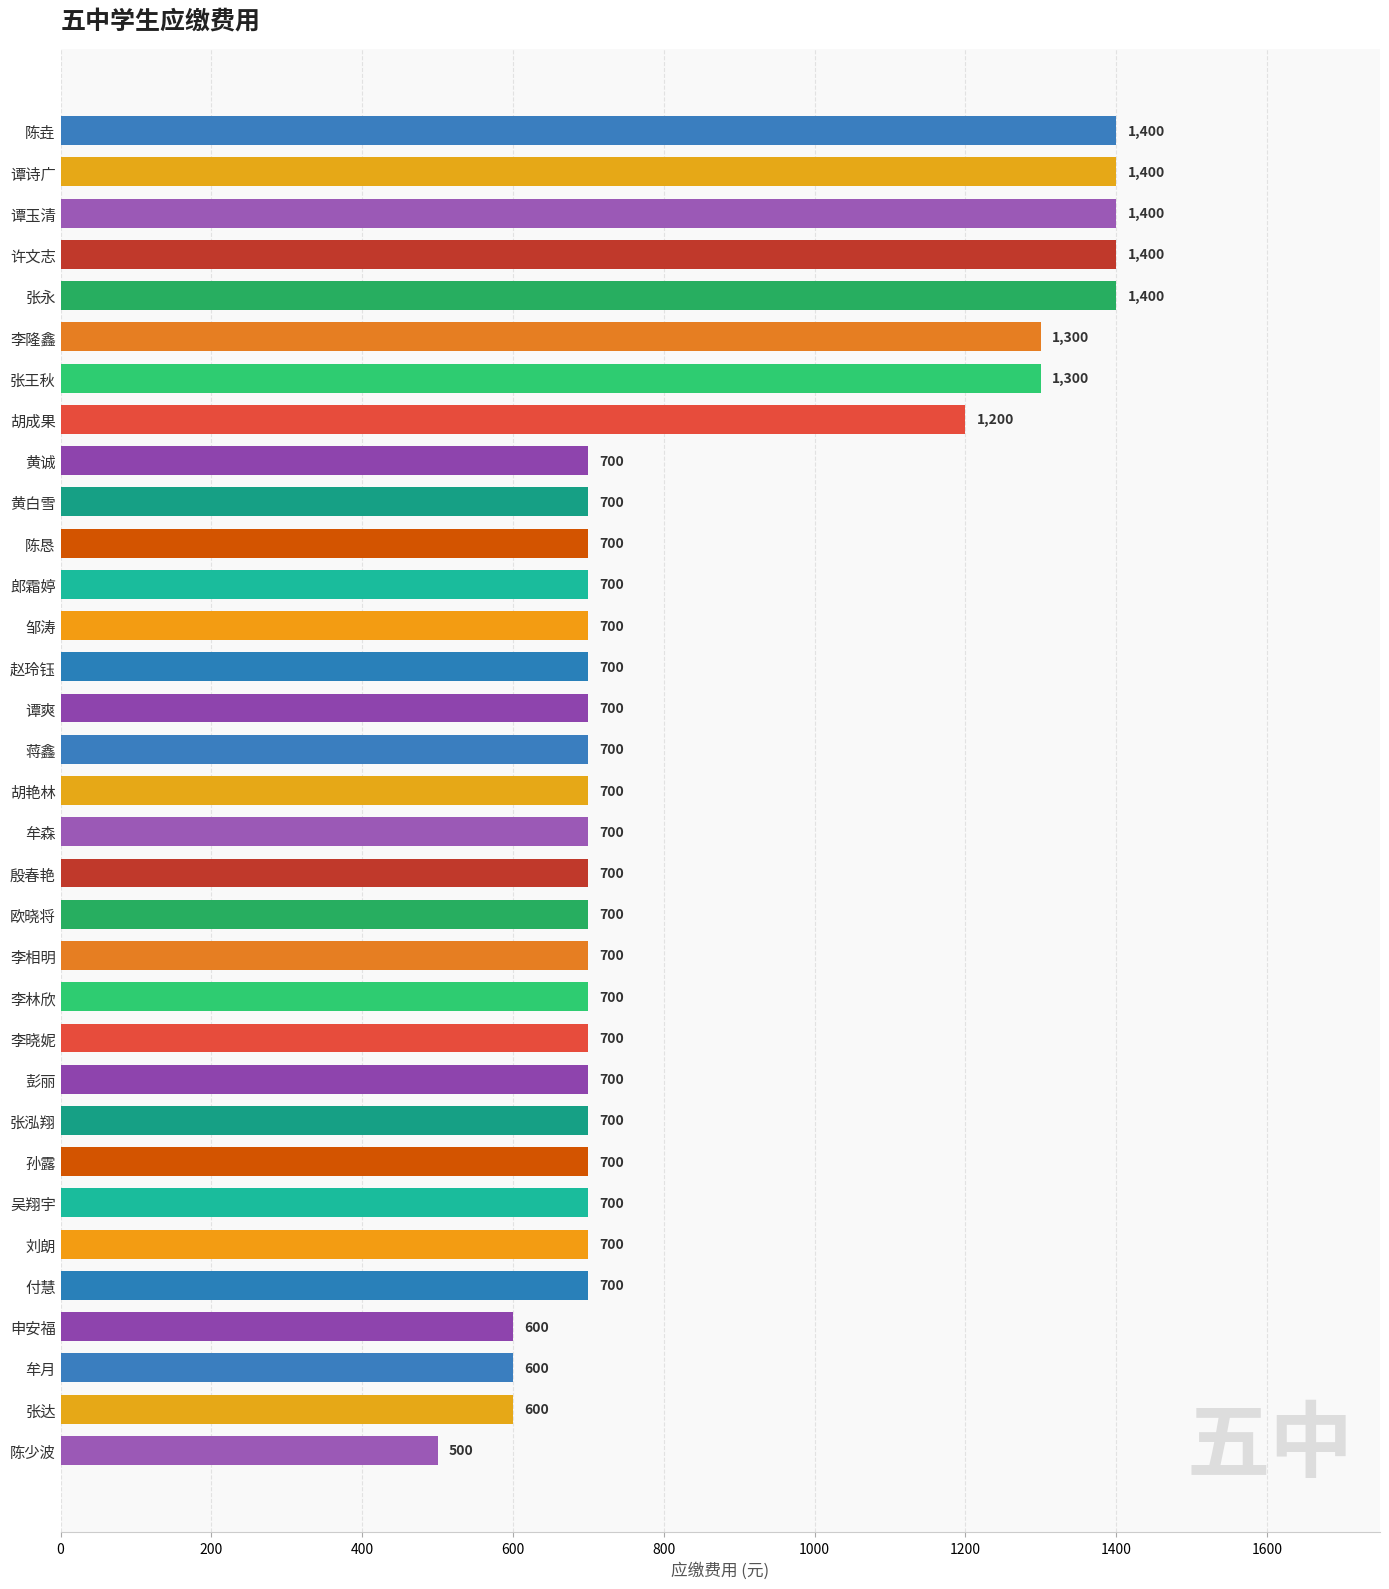

Reading bottom to top, transcribe all the data shown in this chart.

500	600	600	600	700	700	700	700	700	700	700	700	700	700	700	700	700	700	700	700	700	700	700	700	700	1200	1300	1300	1400	1400	1400	1400	1400